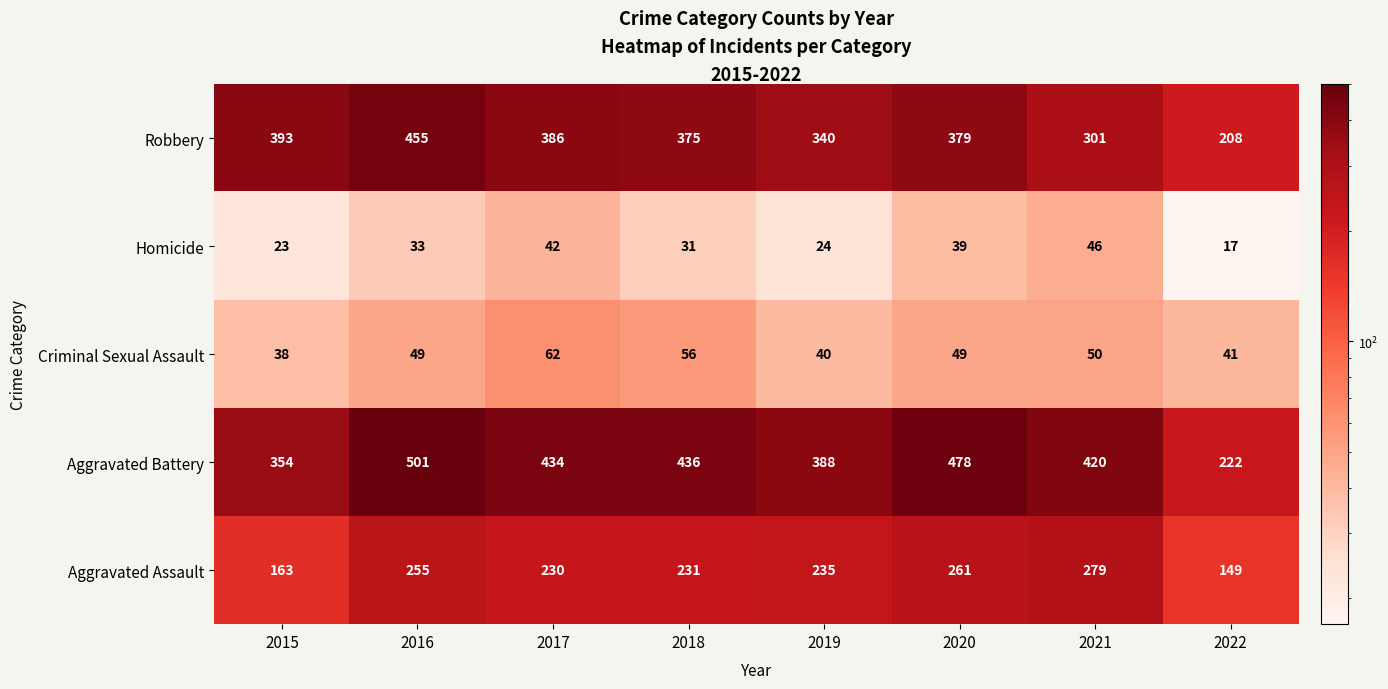

How many distinct data groups are displayed?

5